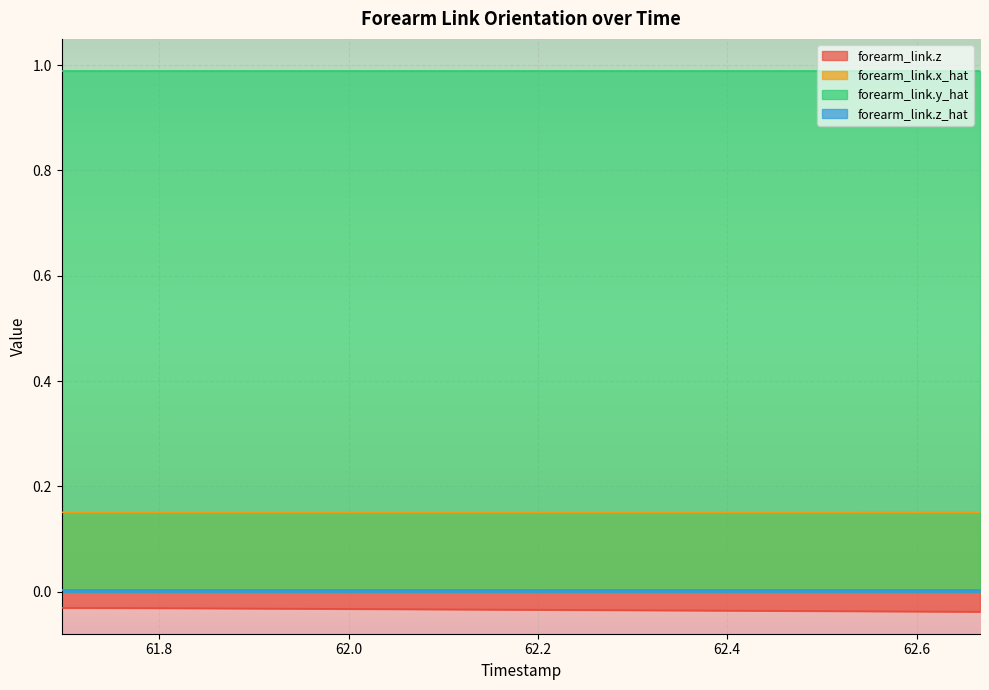

True or false: forearm_link.z and forearm_link.x_hat cross at least once.

False